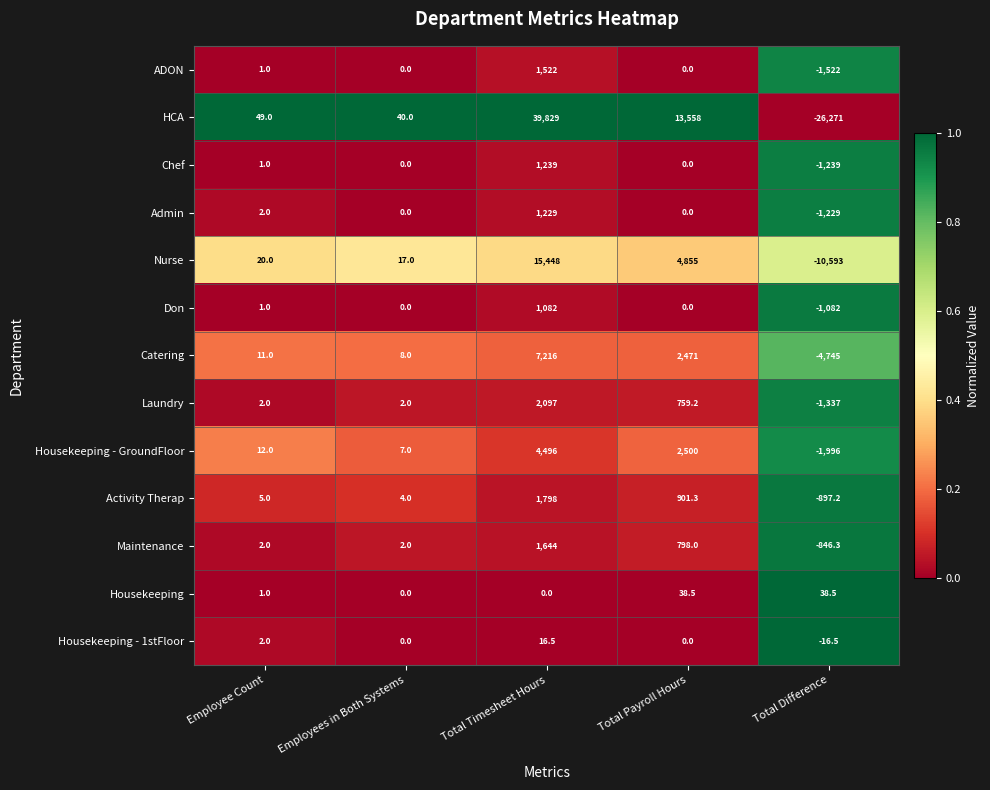

What is the sum of the Activity Therap values at Employee Count and Employees in Both Systems?

9.0